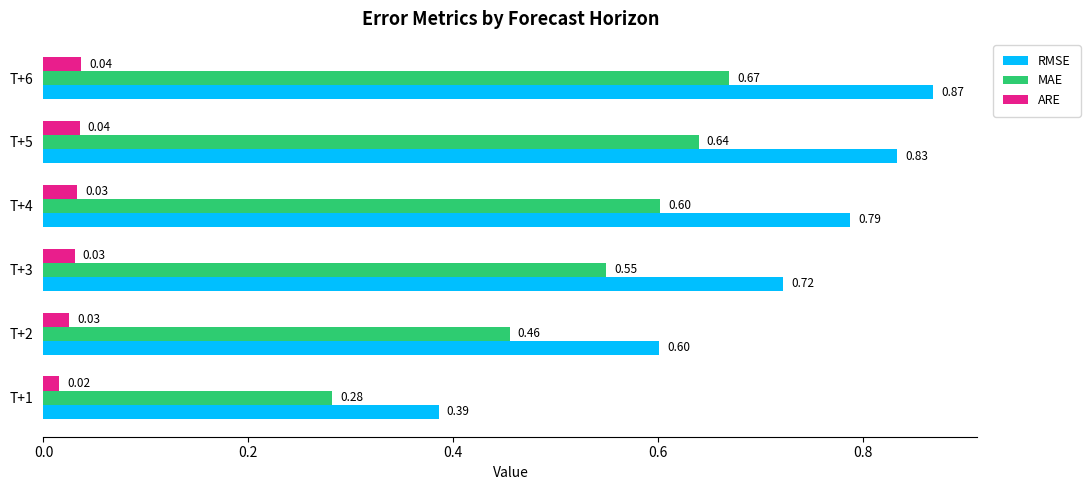

Rank the series by their maximum value, from highest to lowest.

RMSE, MAE, ARE